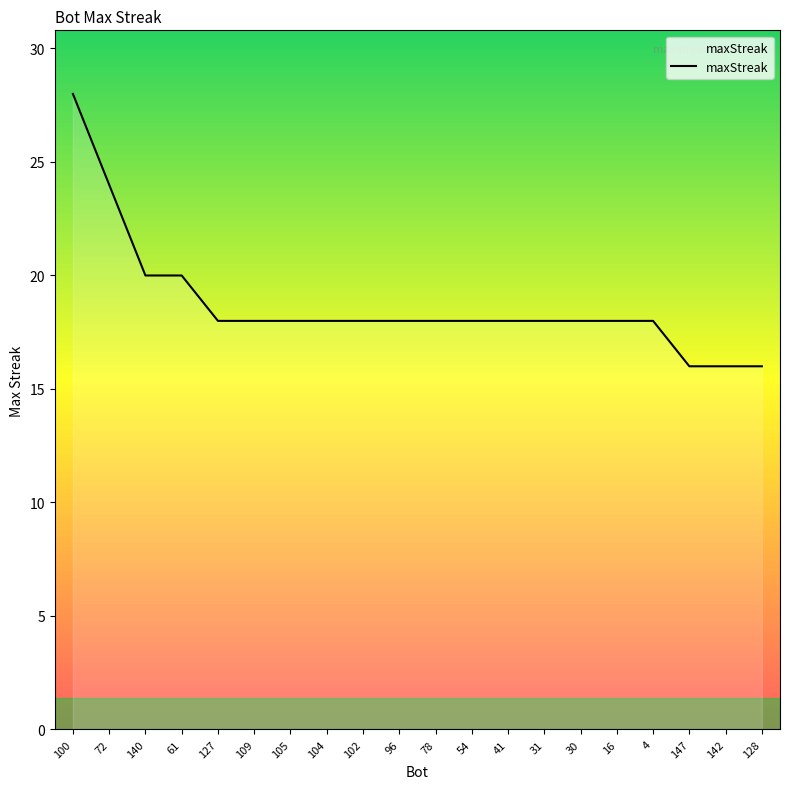

What is the ratio of the value at 41 to the value at 147?

1.1